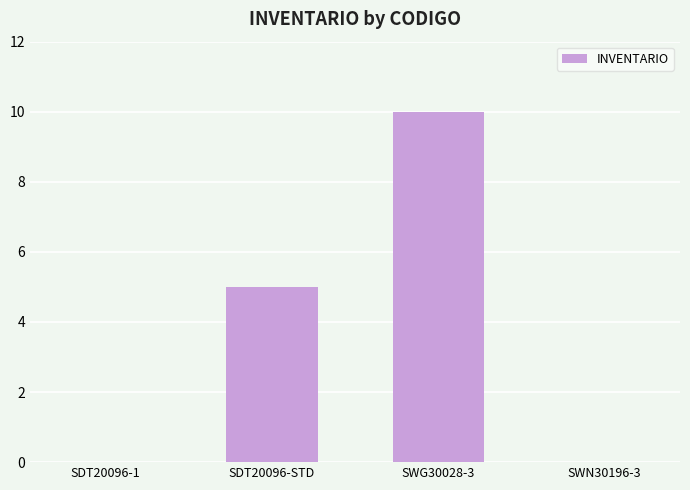

What is the sum of all values?

15